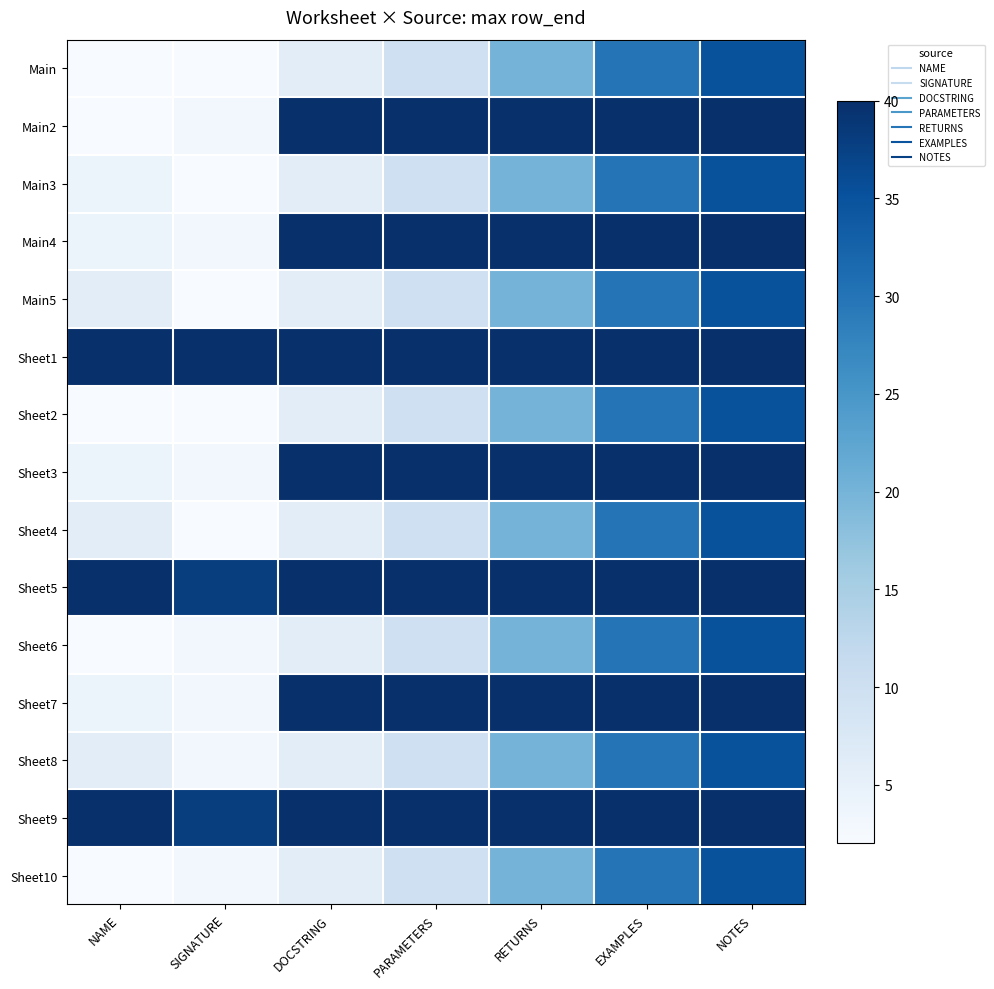

Which has a higher value, NAME or SIGNATURE?

NAME